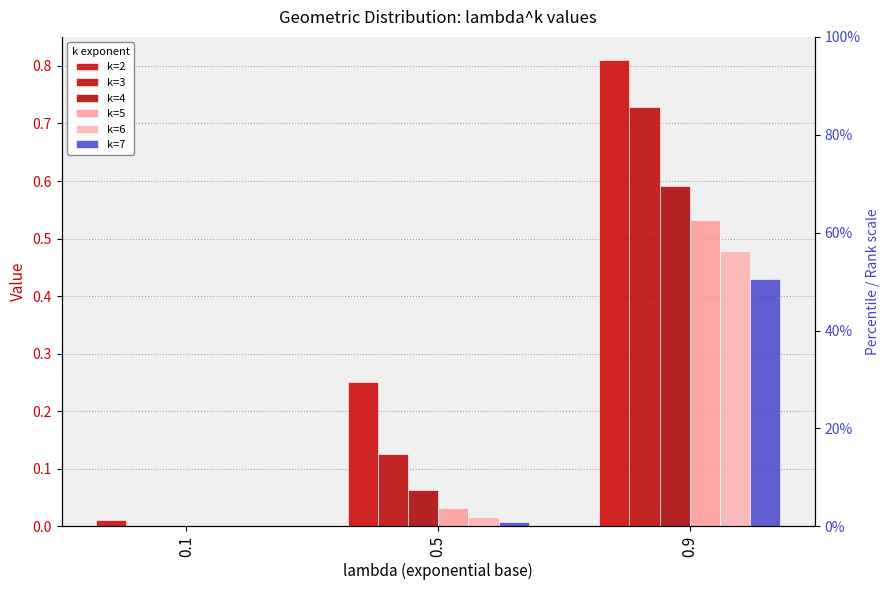

List the labels in order of k=6 value, smallest first.

0.1, 0.5, 0.9